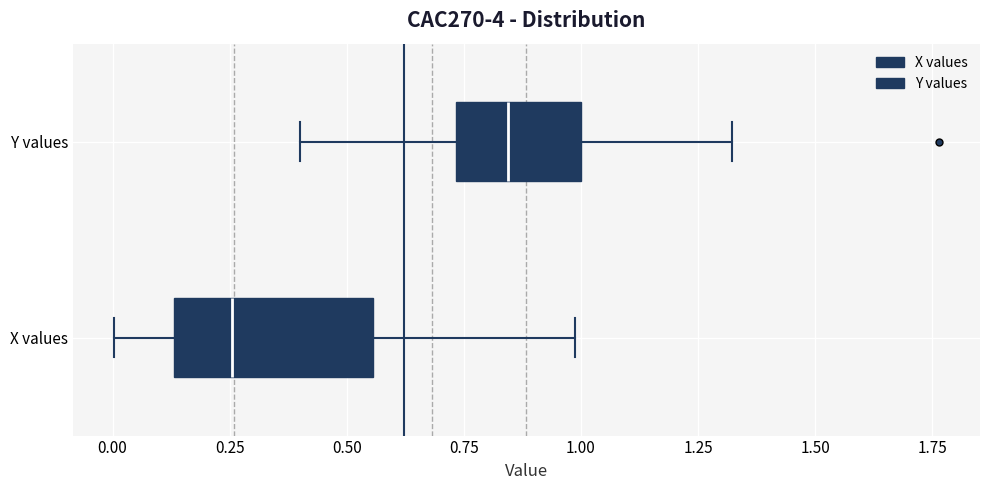

Reading bottom to top, transcribe this box plot: for each box, give where its median line is, the range the box spans, and where its two whiskers end, as read against the x-axis. The values are not printed on the chart, so give them approximately, as read against the axis.

X values: median 0.25, box 0.15 to 0.55, whiskers 0.00 to 1.00
Y values: median 0.85, box 0.75 to 1.00, whiskers 0.40 to 1.30